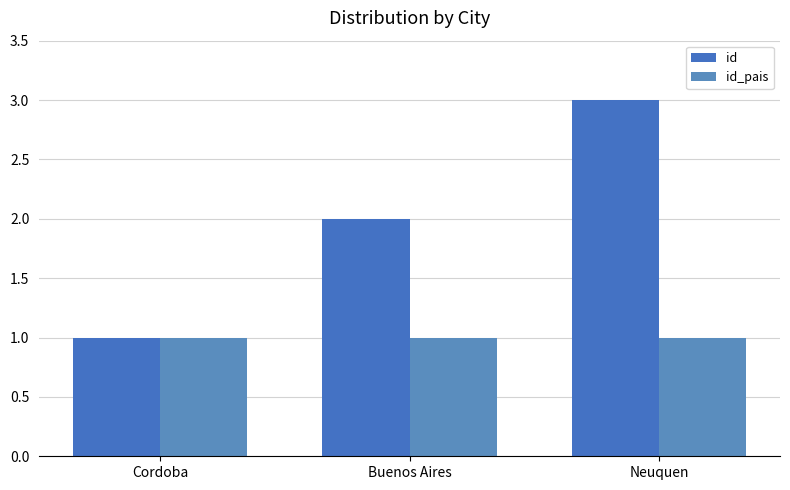

True or false: id has a value of 2 at Cordoba.

False